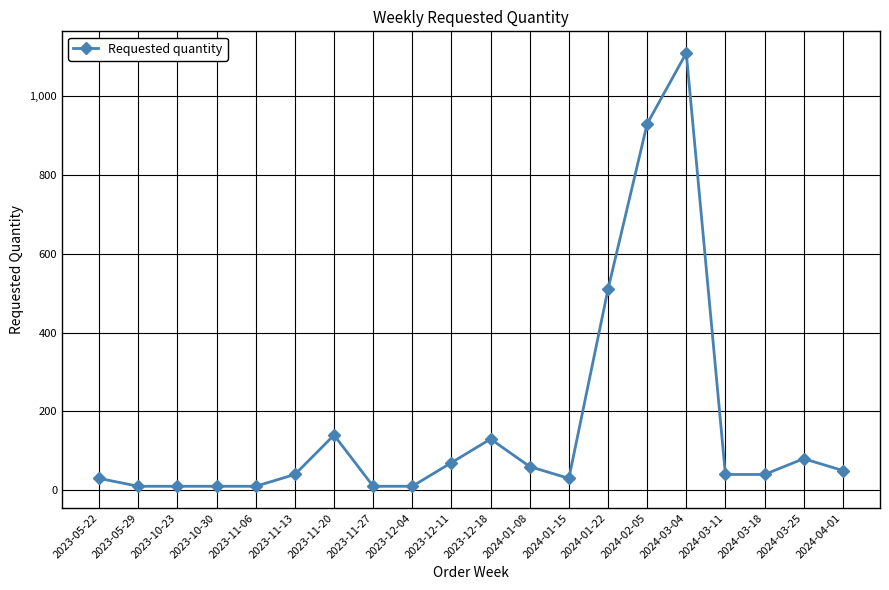

Is it true that the value at 2023-05-22 is 30?

True